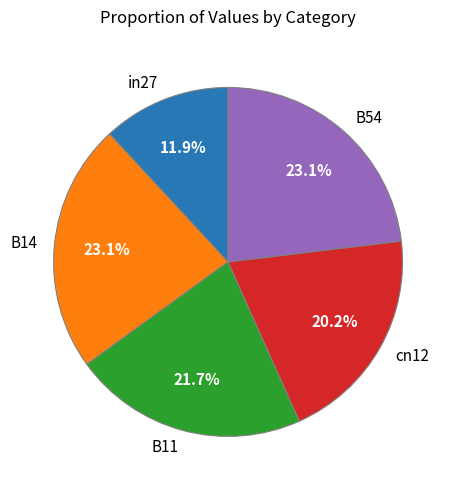

How many slices are in this pie chart?

5